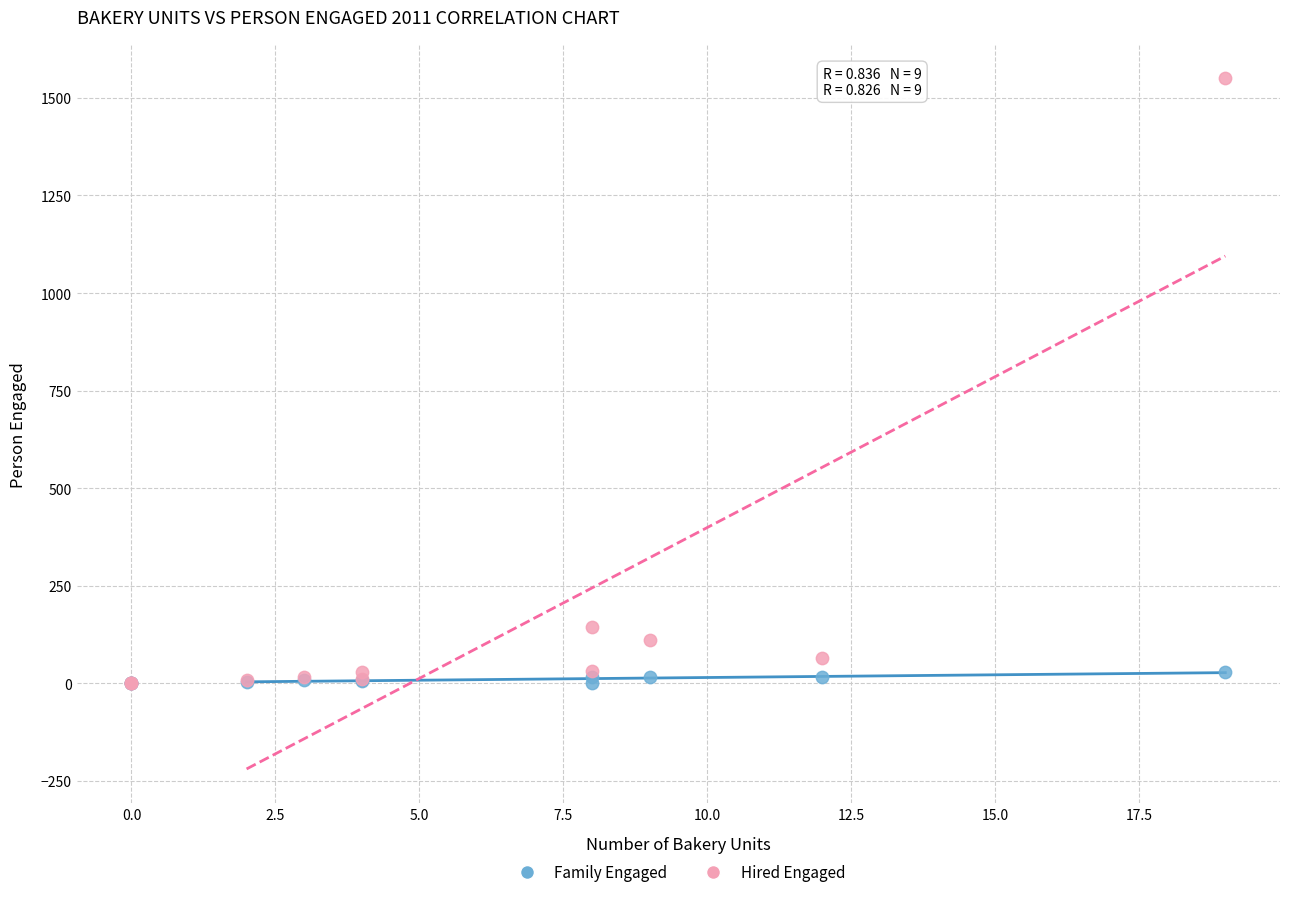

What are all the series names shown in the legend?

Family Engaged, Hired Engaged